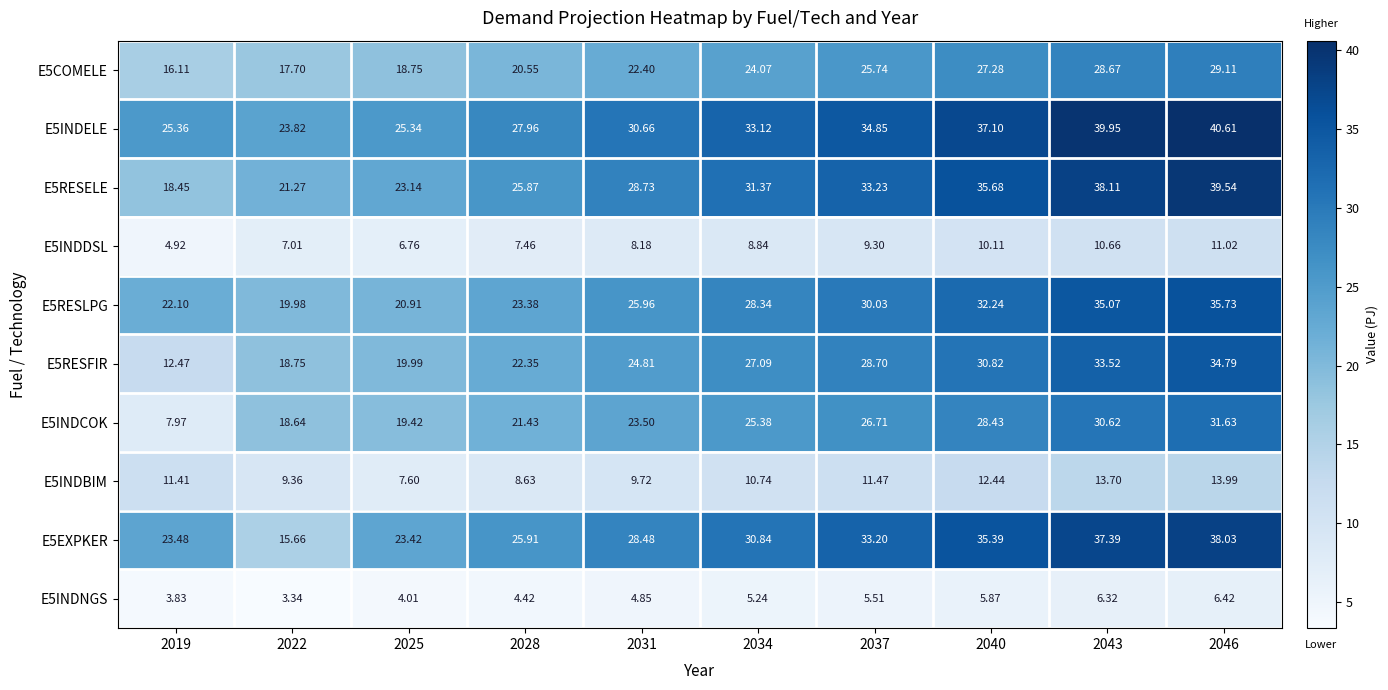

What is the spread (max minus min) of values at 2025?

21.3